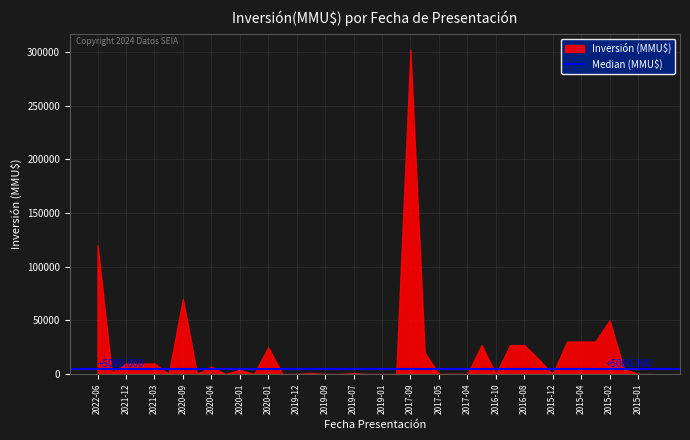

Reading right to left, what are all the values shown in this chart?

0	0	5000	50000	30300	30300	30300	0	14000	27000	27000	5	27000	5	235	5	20000	302000	3	3	0	800	4	4	1000	4	0	25000	4	4000	4	7000	3	70000	3	9900	9720	9720	1700	120000